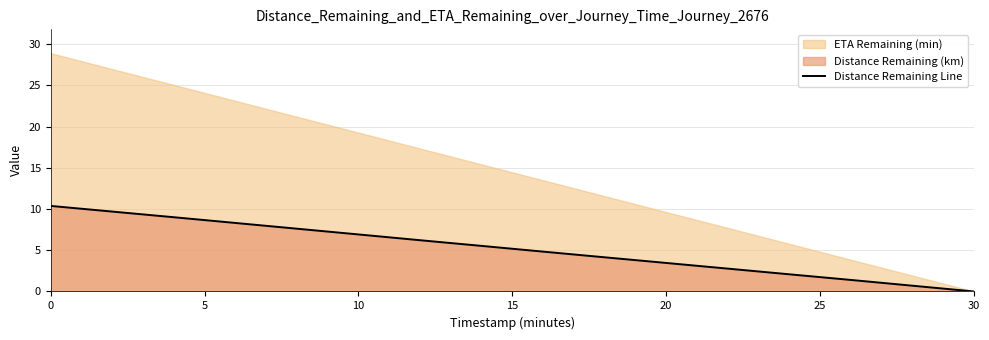

Is it true that Distance Remaining Line equals 6.9 at 10?

True